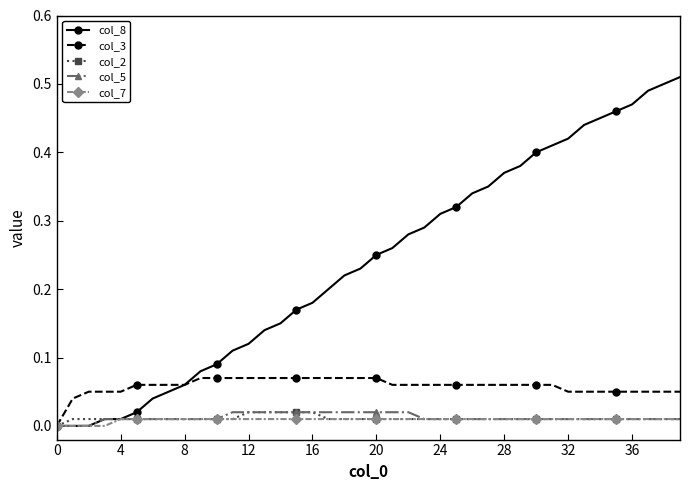

Which series has the largest range (max minus min)?

col_8